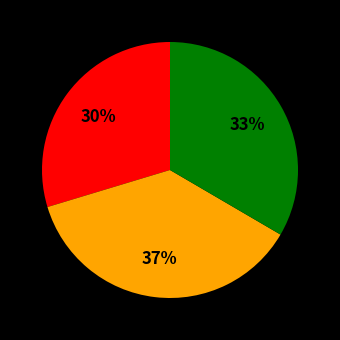

To the nearest percent, what is the difference between the largest and smallest slice percentages?

7%